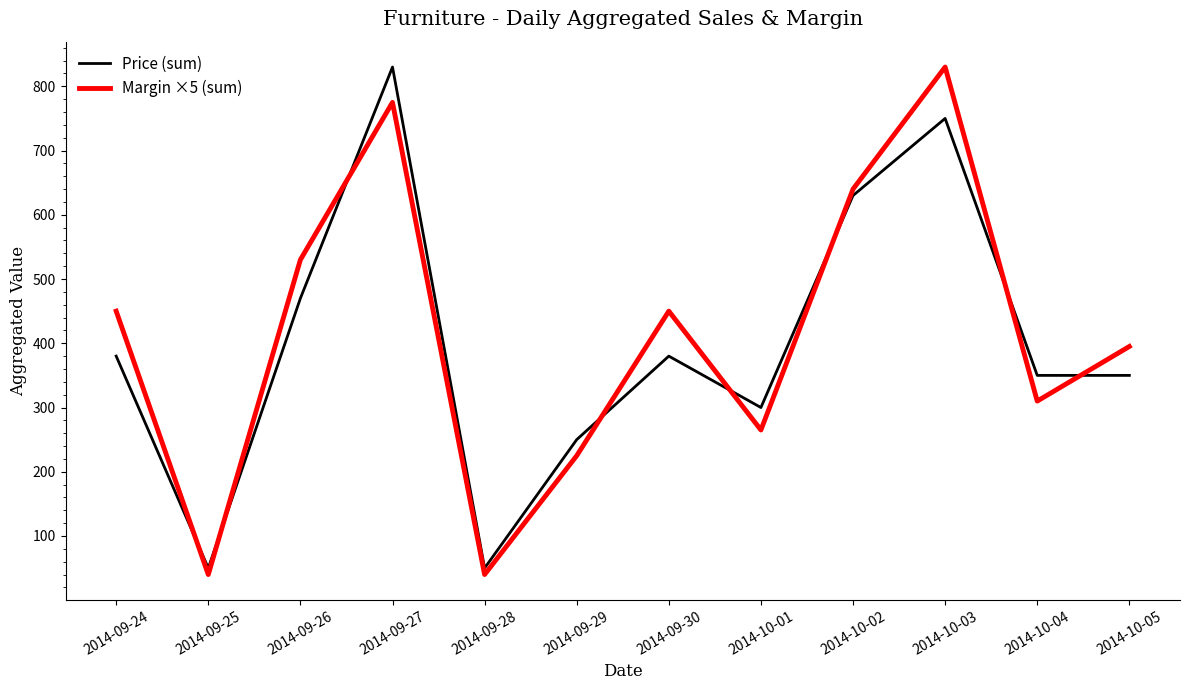

The Price (sum) series shows 50 at 2014-09-28. True or false?

True